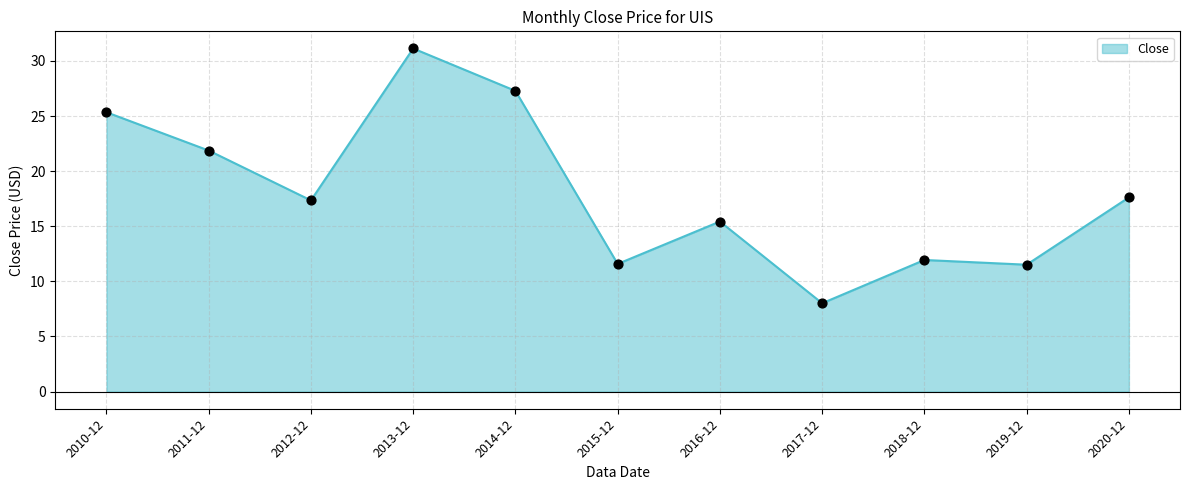

What is the change in value from 2018-12 to 2019-12?

-0.4